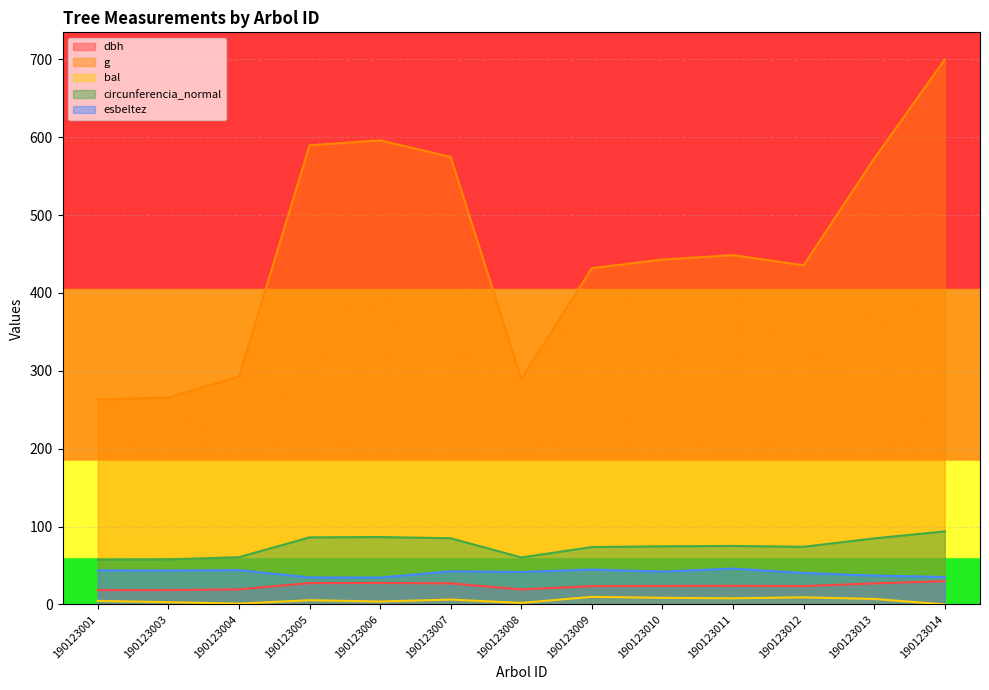

At which label is dbh closest to 24?

190123011